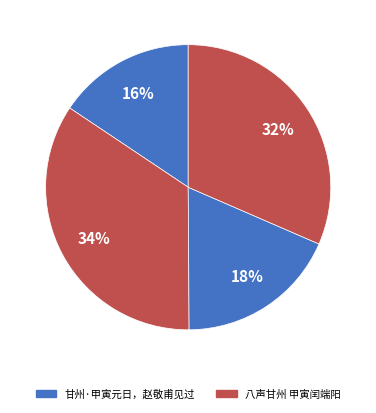

To the nearest percent, what is the average slice percentage?

25%